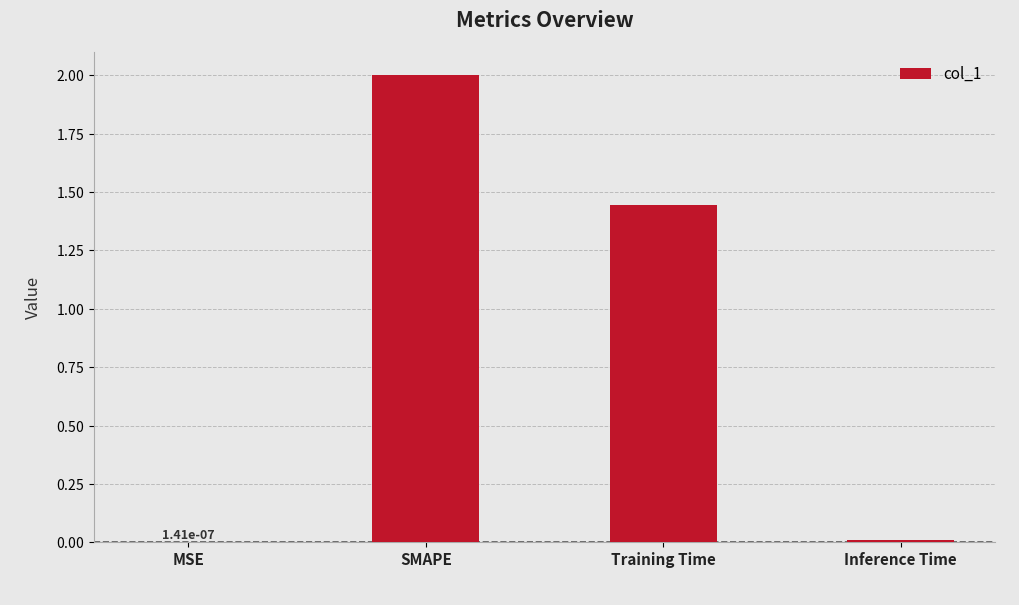

What is the value of the 2nd bar from the left?

2.0